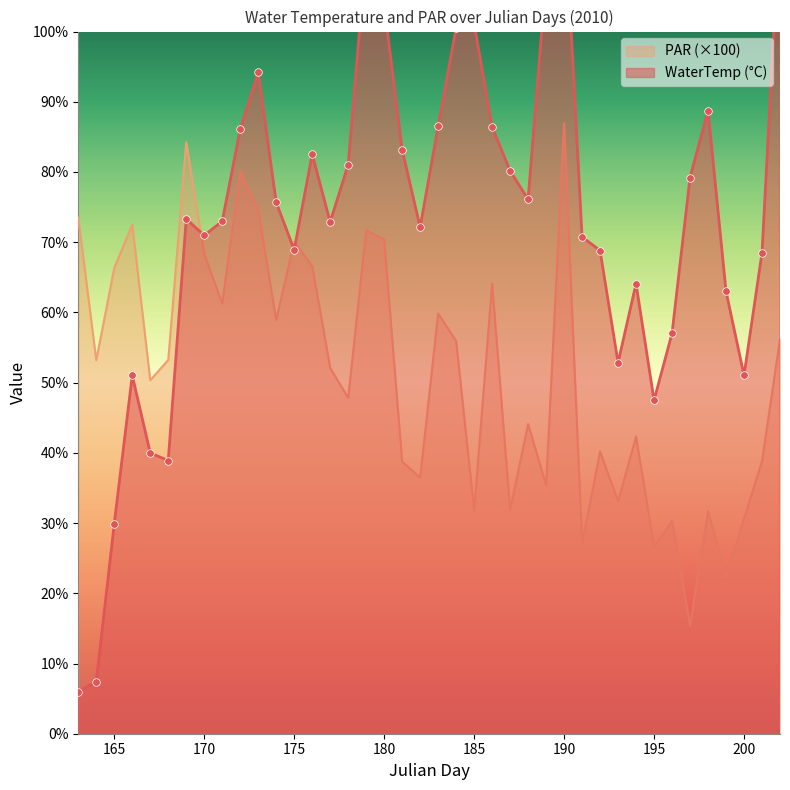

At how many categories does at least one series exceed 4?

40